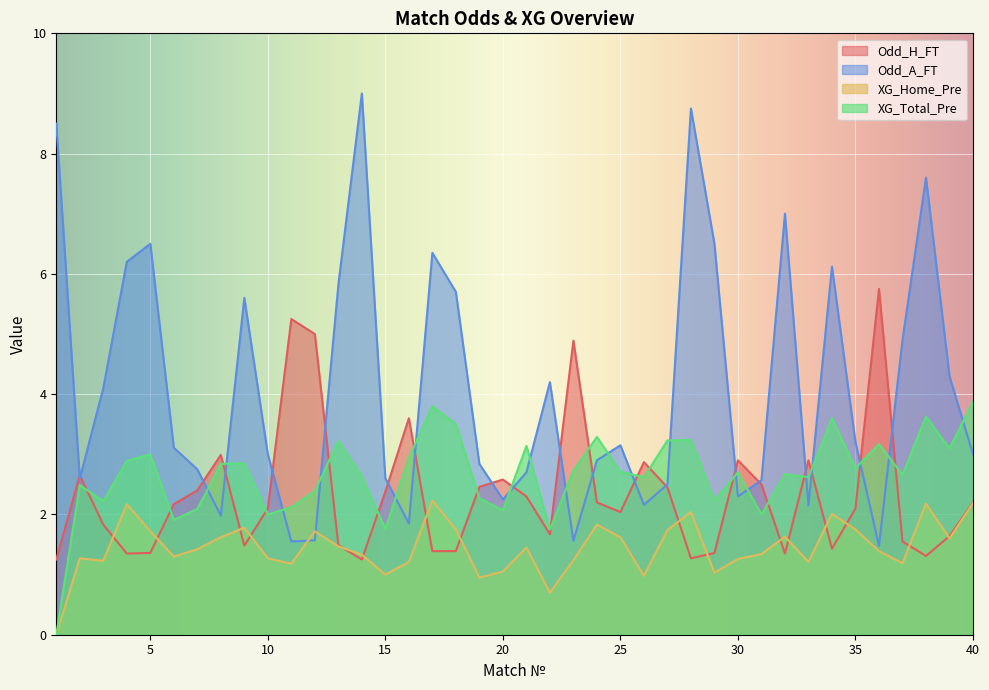

Which category has the lowest value across all series?

1